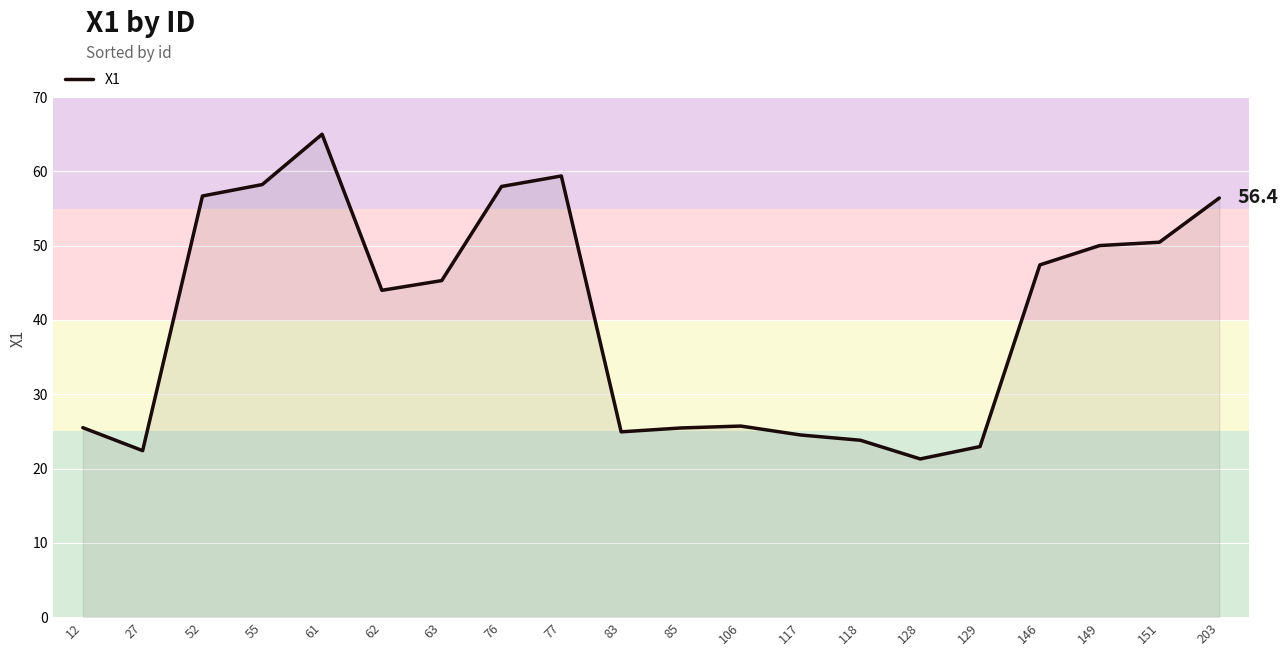

The value at 76 is 26.4. True or false?

False